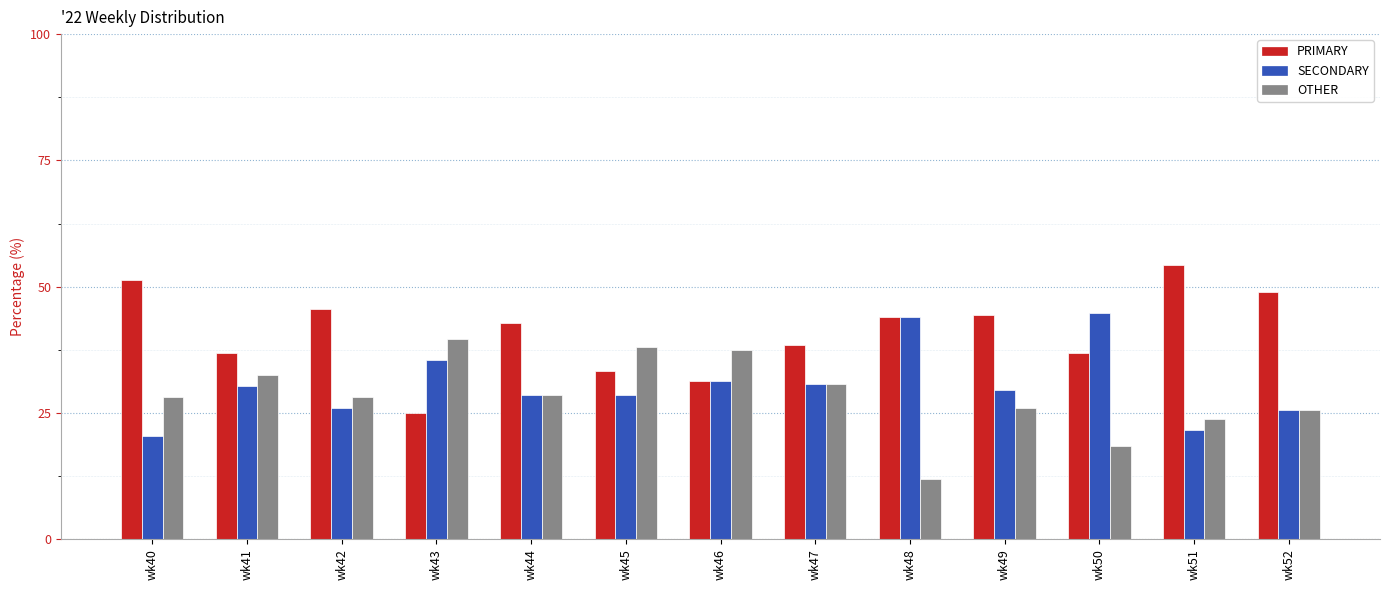

What is the difference between the OTHER values at wk41 and wk49?

6.7